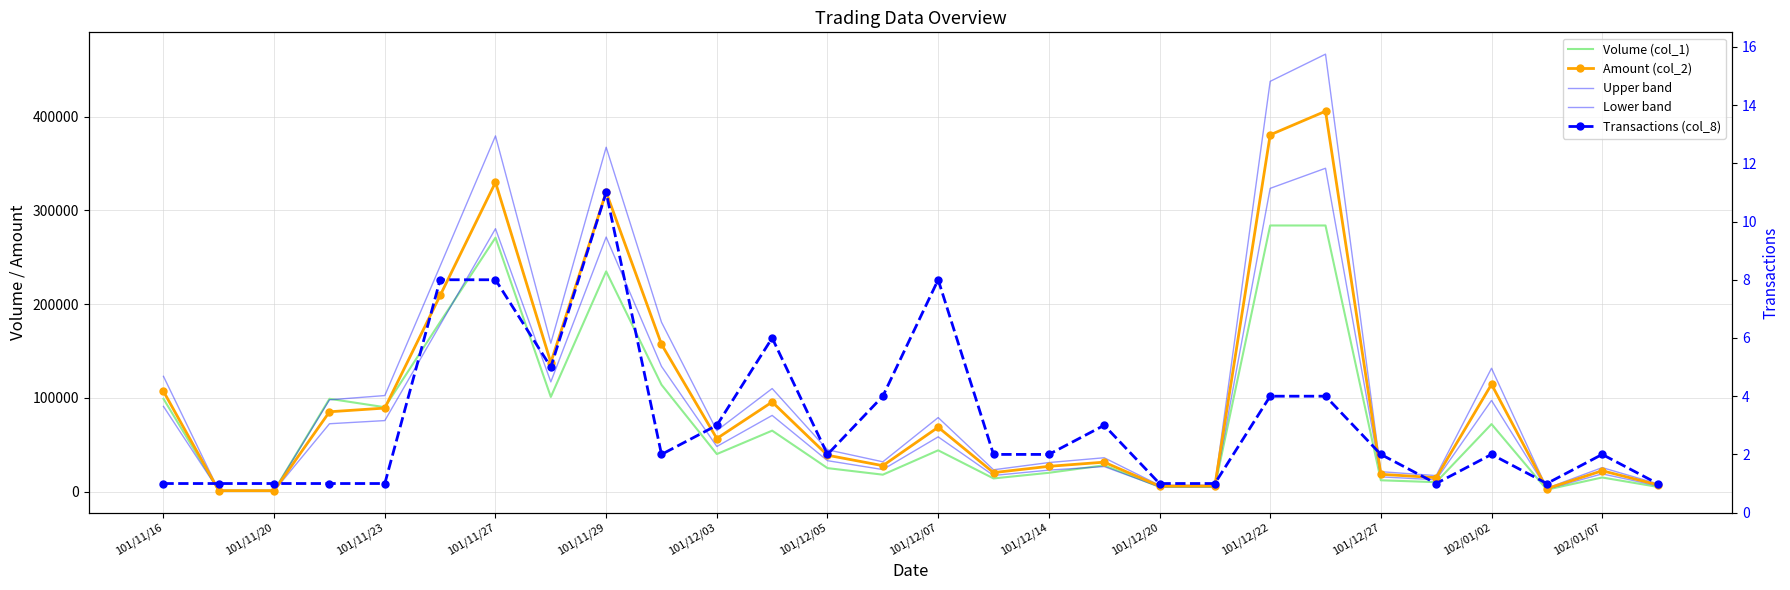

Which series ends up on top after the final intersection of Amount (col_2) and Volume (col_1)?

Amount (col_2)